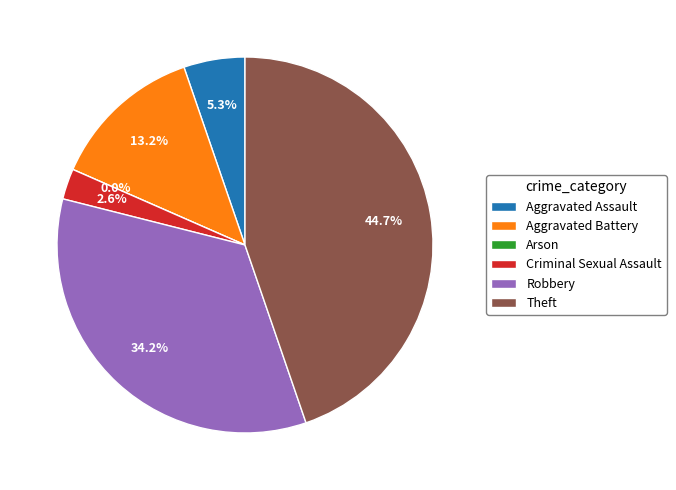

What percentage is the Theft slice, to the nearest percent?

45%